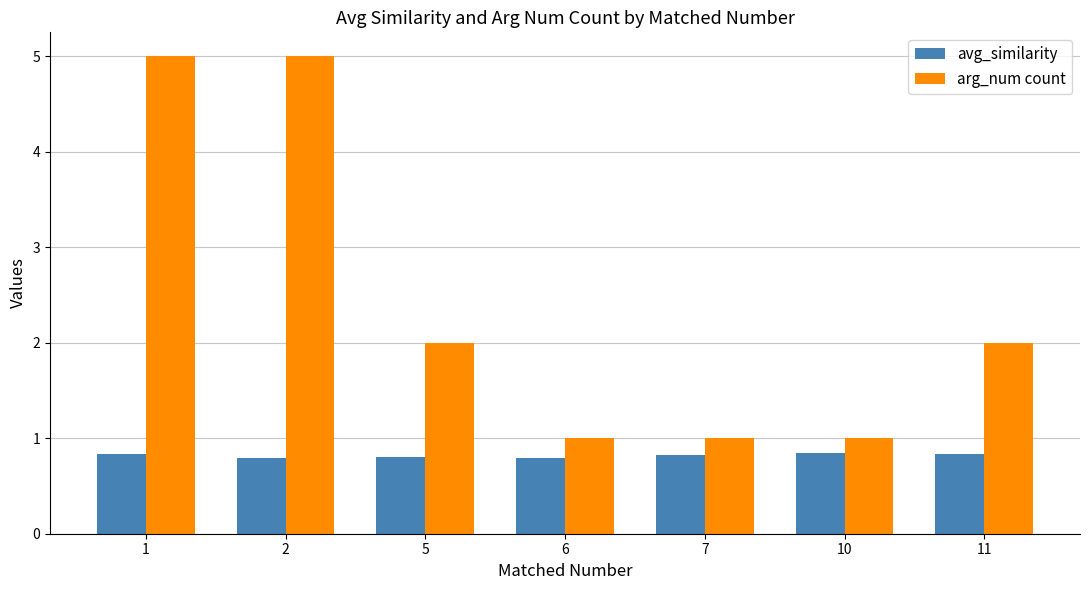

Rank the series at 6 from lowest to highest value.

avg_similarity, arg_num count